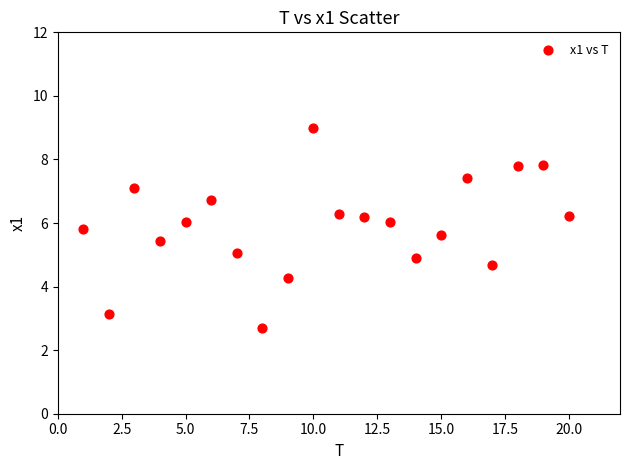

What is the range of X values (max minus min)?

19.0